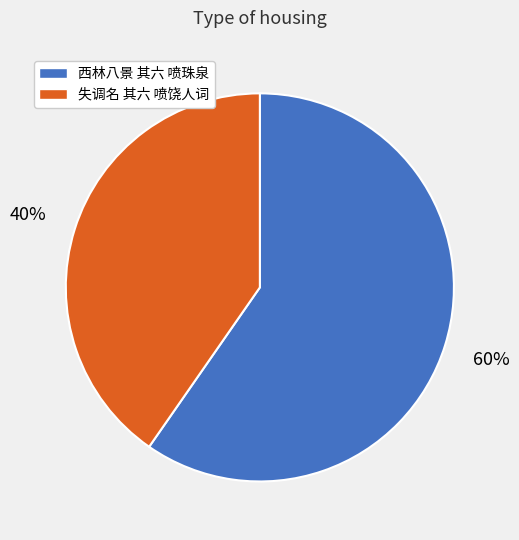

What is the largest slice in the pie chart?

西林八景 其六 喷珠泉